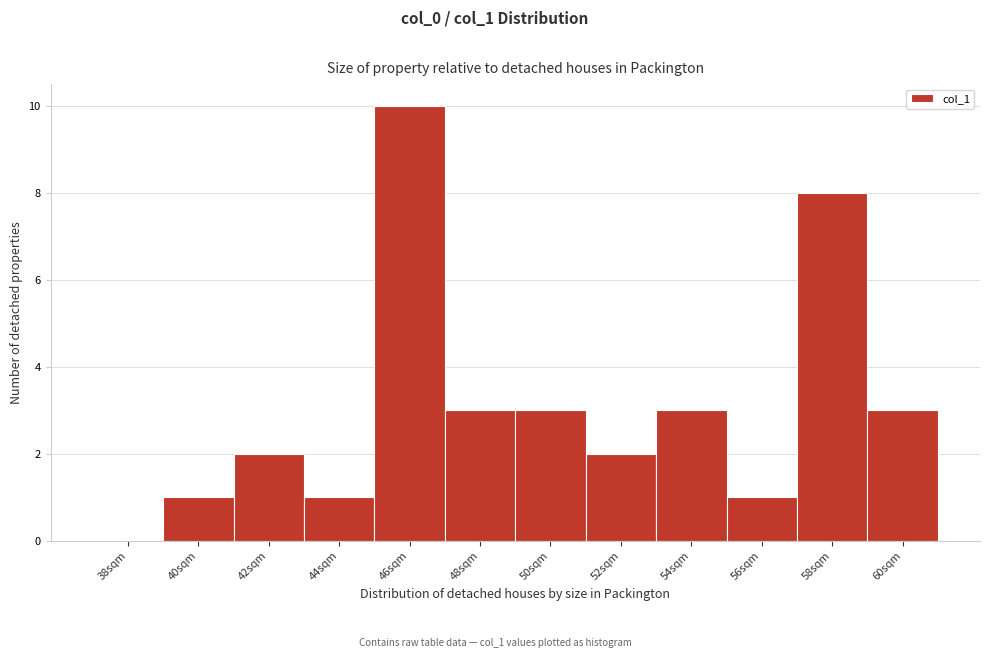

Reading left to right, list all the values displayed in this chart.

38sqm=0	40sqm=1	42sqm=2	44sqm=1	46sqm=10	48sqm=3	50sqm=3	52sqm=2	54sqm=3	56sqm=1	58sqm=8	60sqm=3